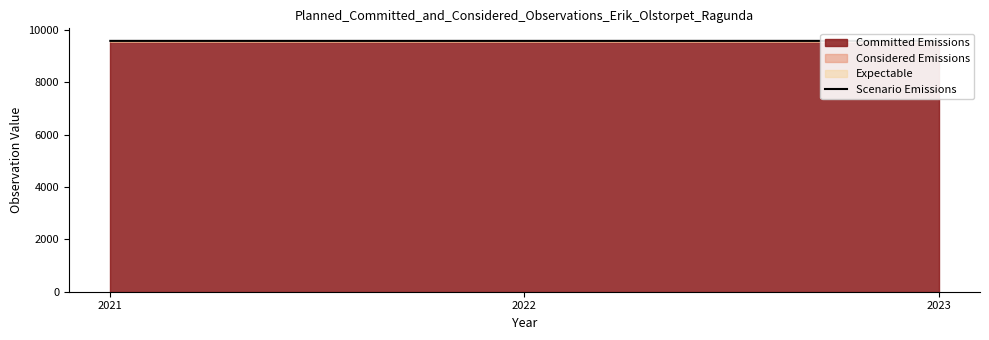

What is the value of the 3rd point from the left?

9574.5